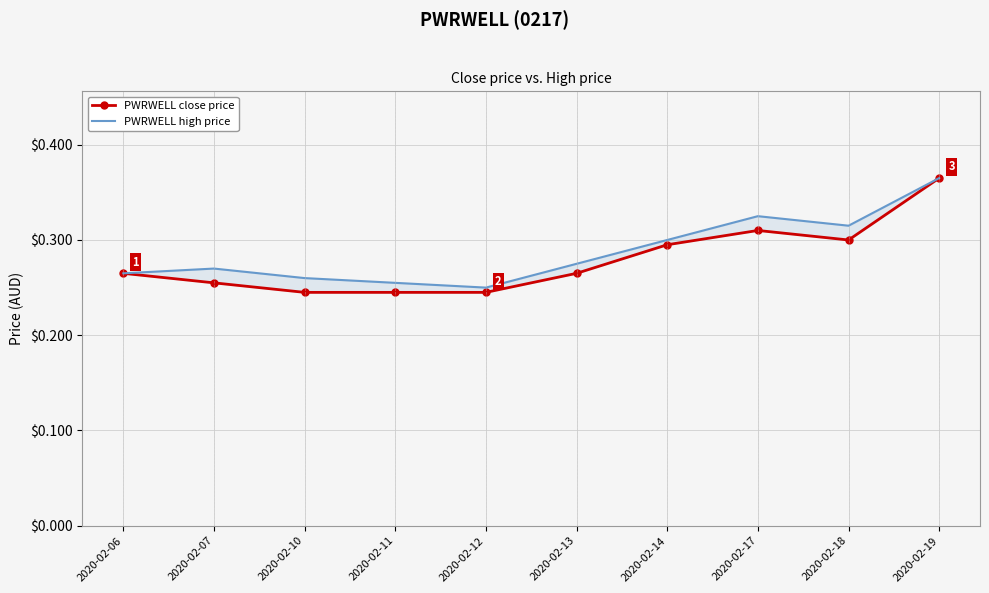

True or false: PWRWELL close price has more than 2 points higher than both neighbors.

False